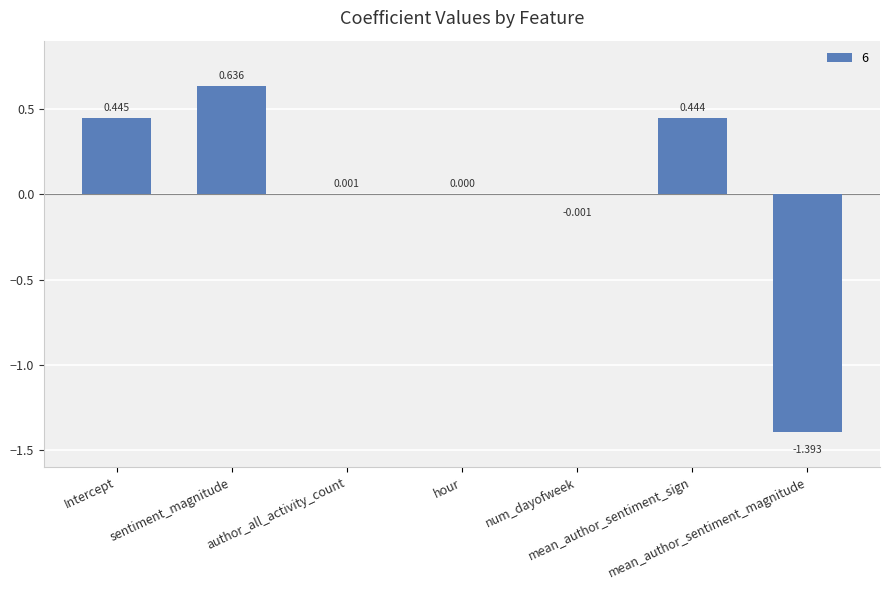

Which category has the highest value across all series?

sentiment_magnitude